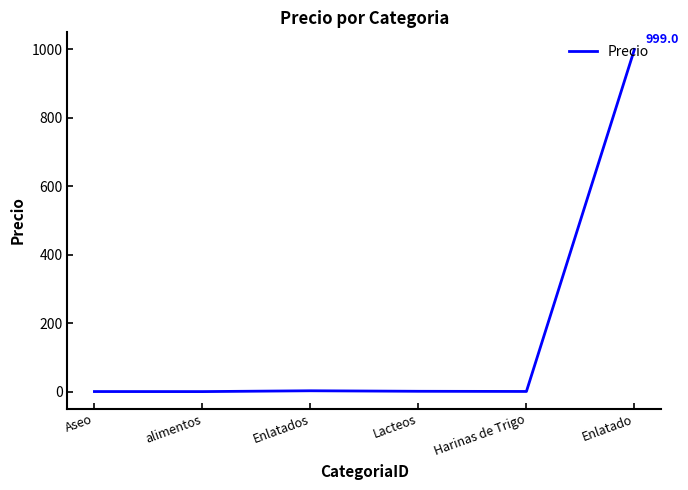

What is the change in value from alimentos to Lacteos?

+0.9